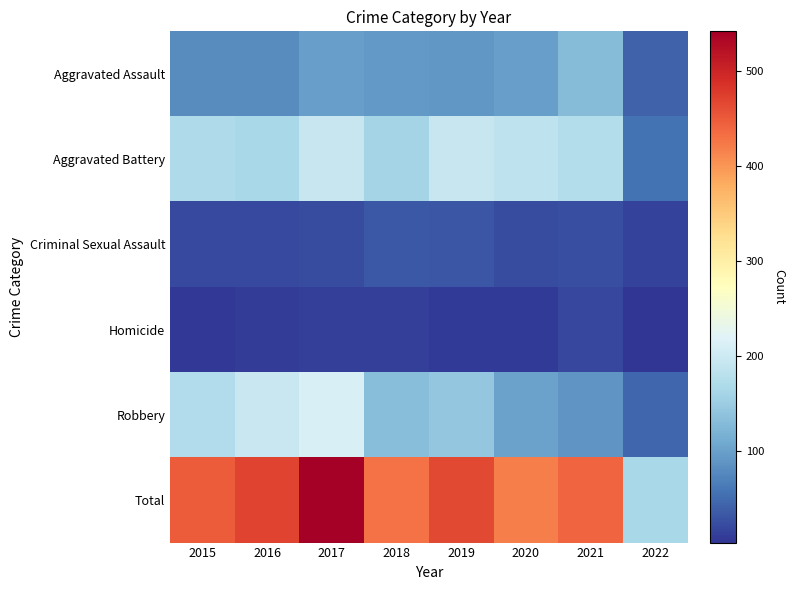

Reading left to right, what are all the values shown in this chart?

Aggravated Assault: 2015=79	2016=79	2017=99	2018=93	2019=91	2020=99	2021=131	2022=43
Aggravated Battery: 2015=169	2016=164	2017=194	2018=160	2019=193	2020=186	2021=175	2022=57
Criminal Sexual Assault: 2015=21	2016=20	2017=23	2018=33	2019=31	2020=24	2021=26	2022=14
Homicide: 2015=7	2016=10	2017=13	2018=12	2019=8	2020=9	2021=19	2022=3
Robbery: 2015=172	2016=196	2017=213	2018=132	2019=143	2020=101	2021=88	2022=47
Total: 2015=448	2016=469	2017=542	2018=430	2019=466	2020=419	2021=439	2022=164